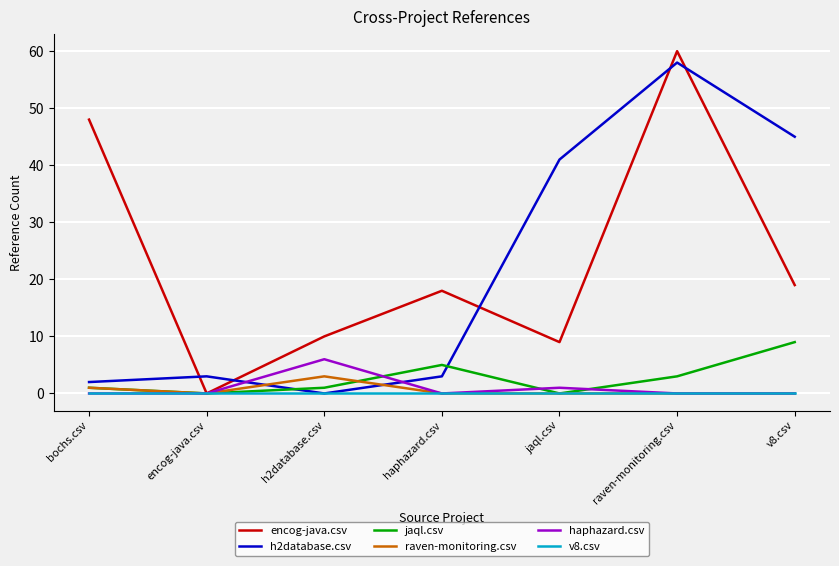

What is the spread (max minus min) of values at raven-monitoring.csv?

60